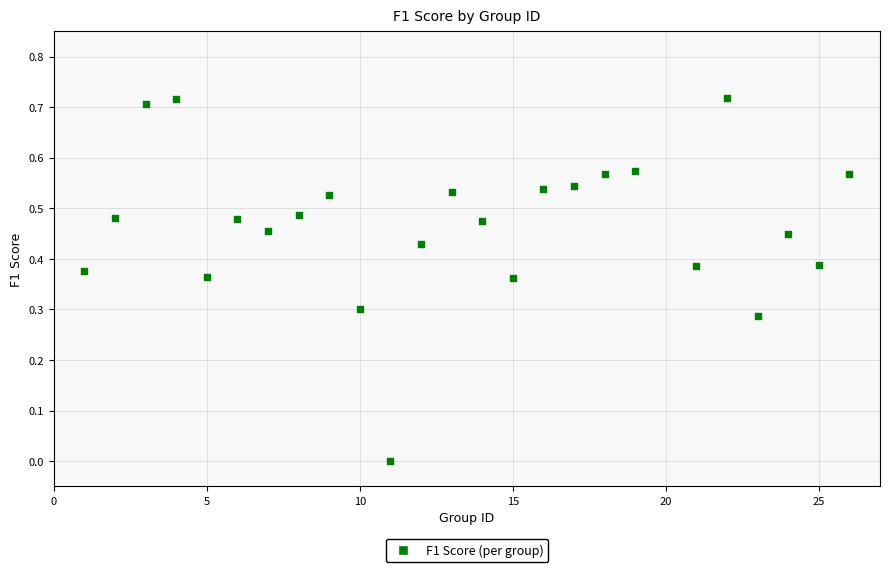

What is the range of X values (max minus min)?

25.0